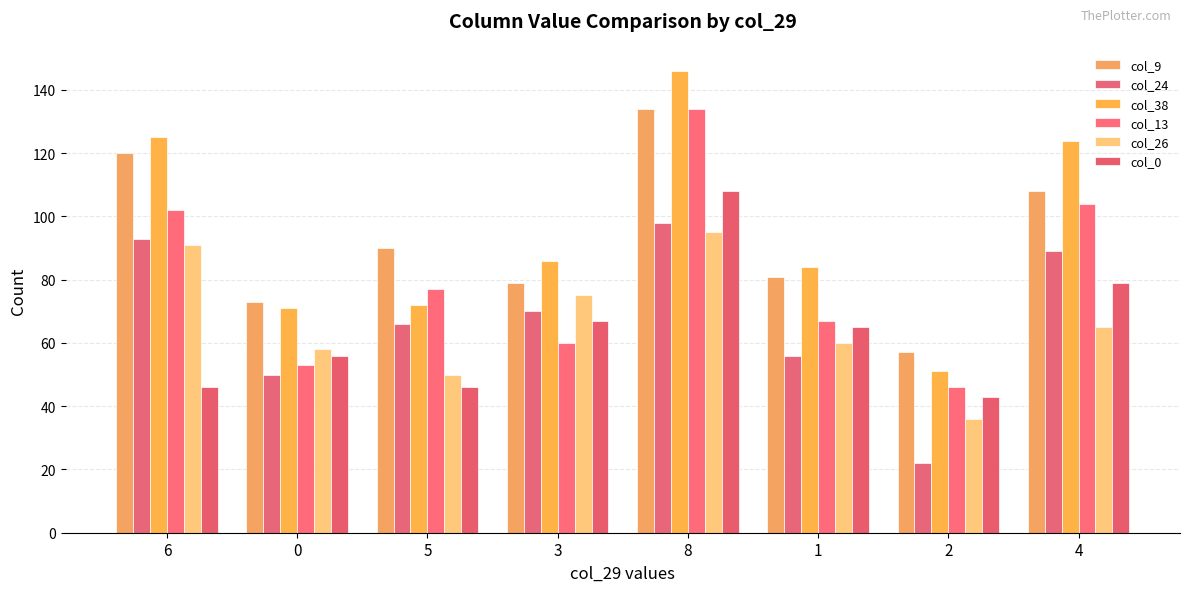

What is the minimum value shown in the chart?

22